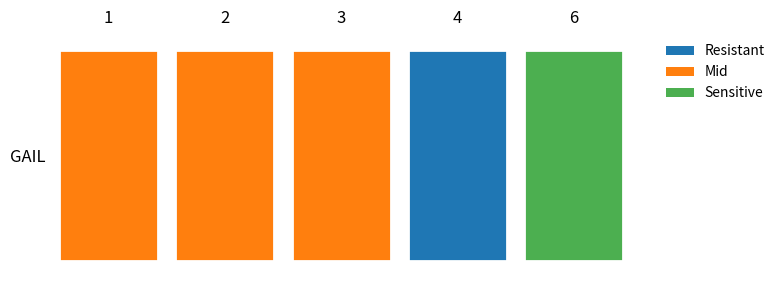

Which label corresponds to the smallest value in the chart?

6